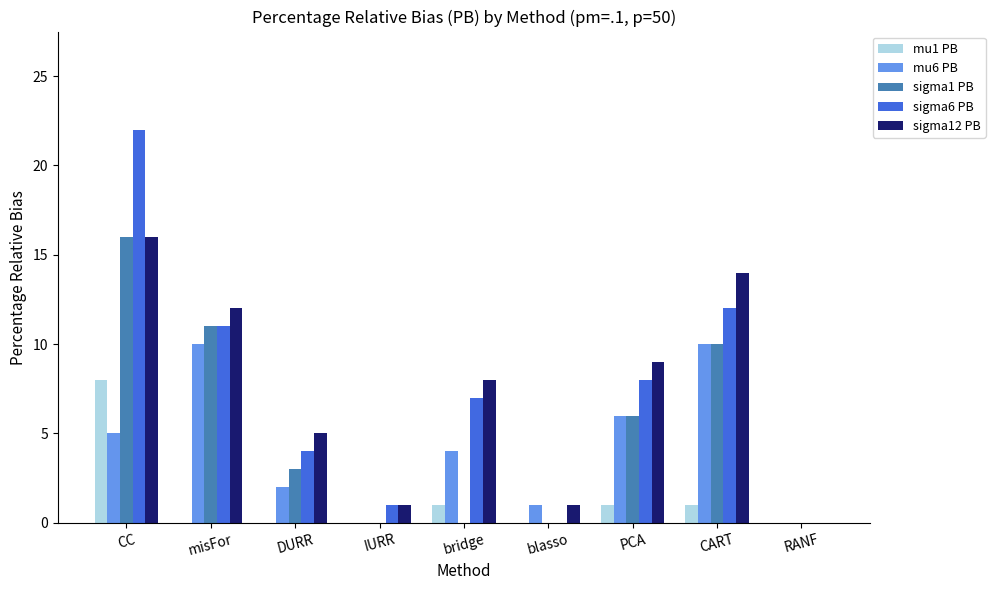

Which series has the widest spread of values?

sigma6 PB